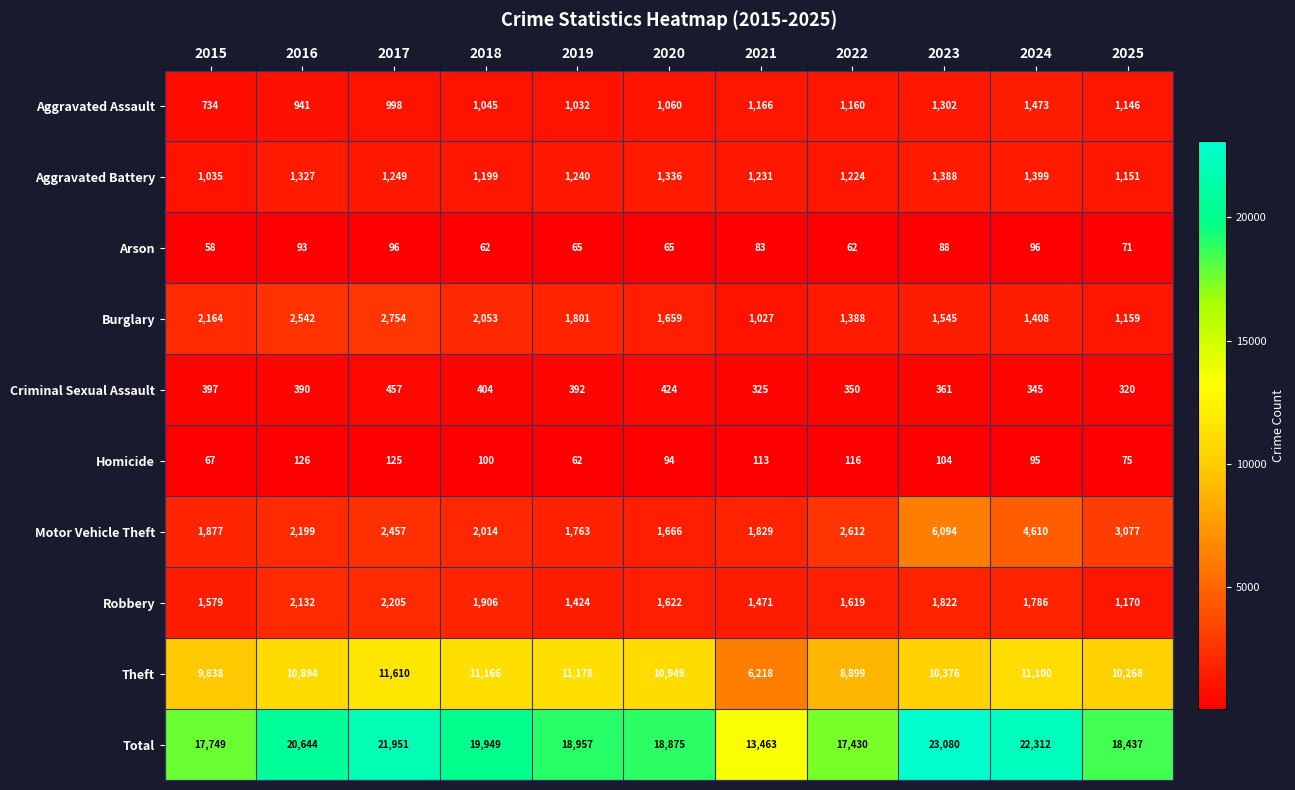

Is it true that Aggravated Battery equals 1224 at 2022?

True